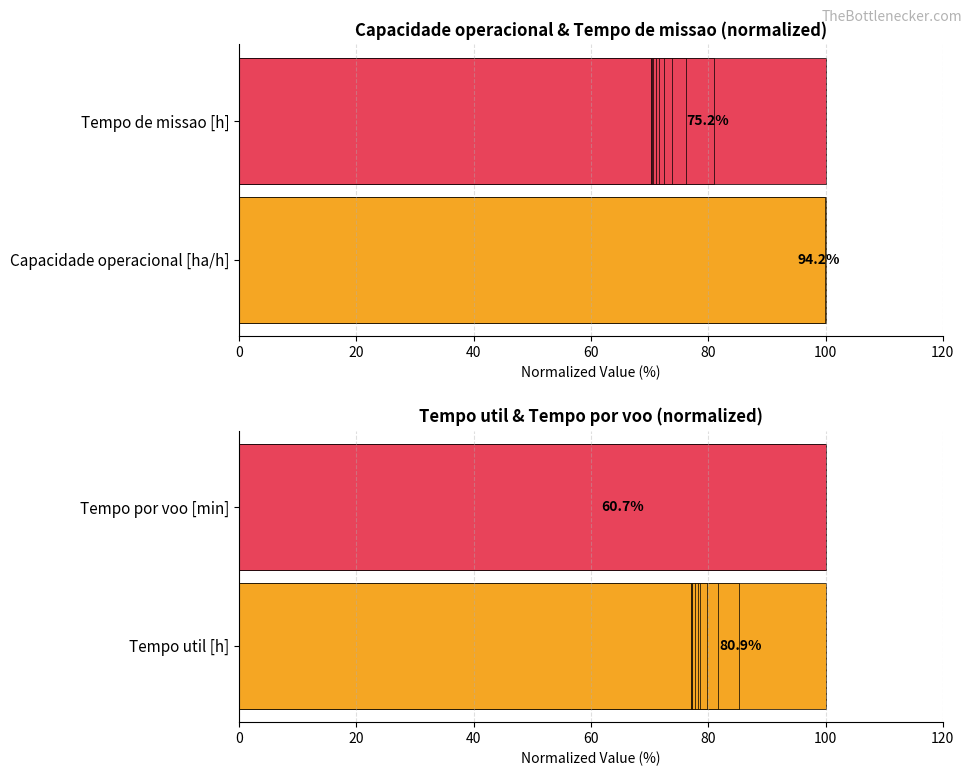

What is the maximum value shown in the chart?

100.0